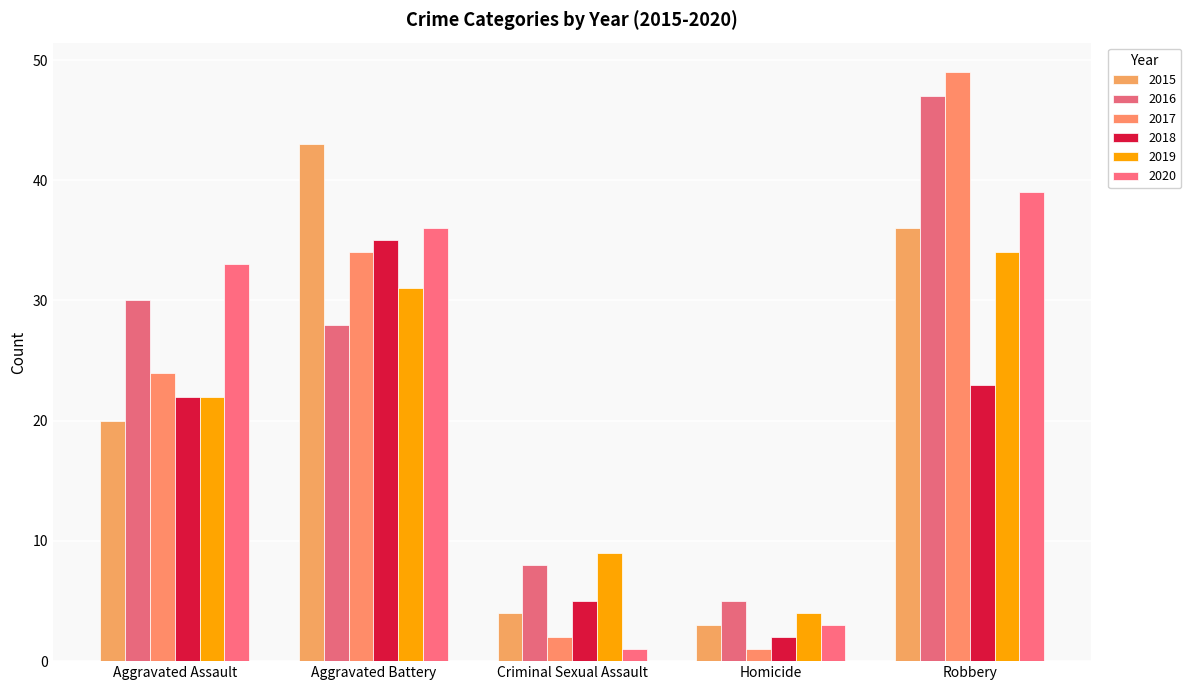

What is the total value across all series at Aggravated Assault?

151